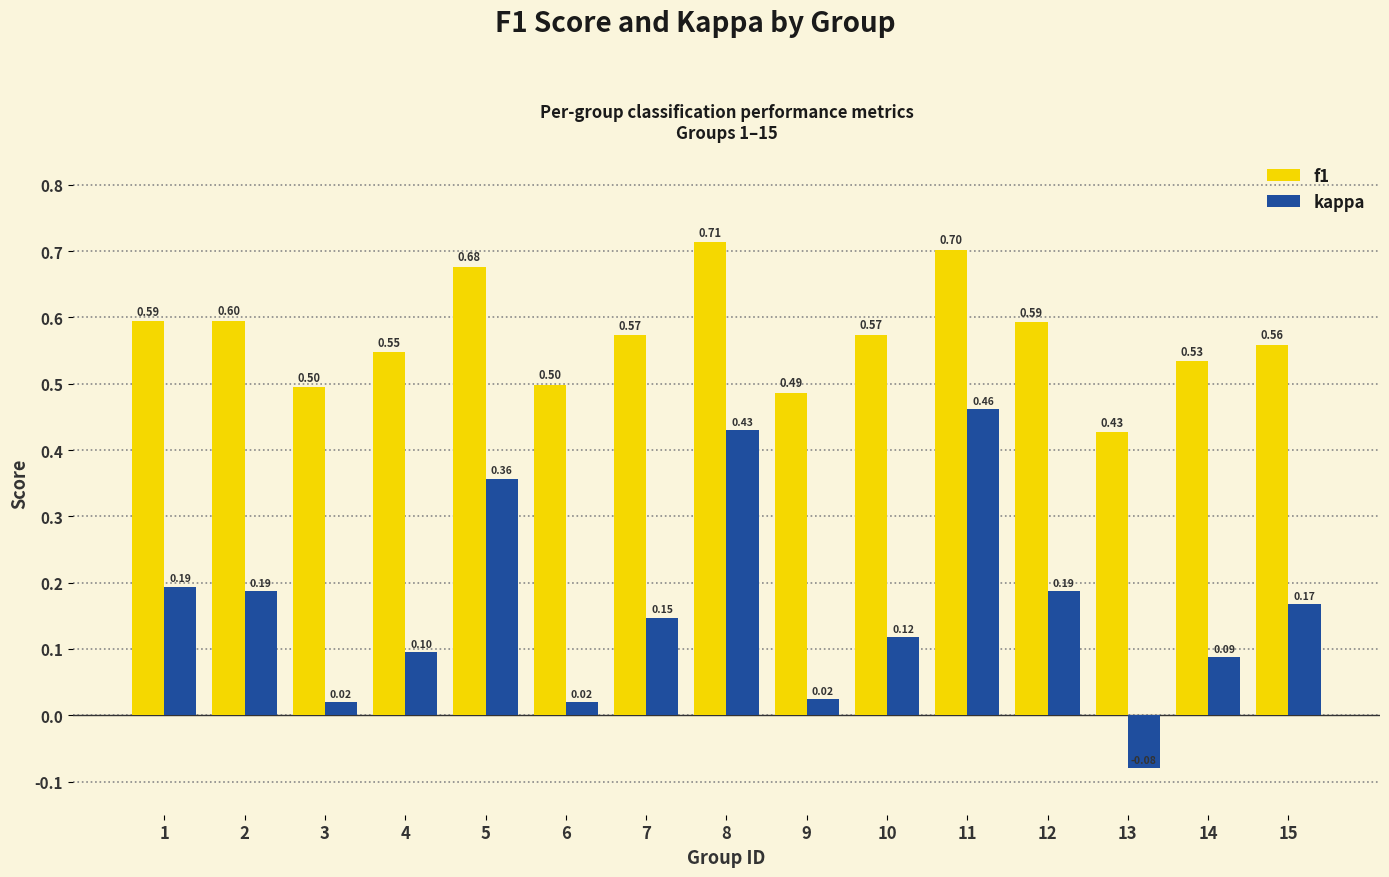

What is the average value of the f1 series?

0.6